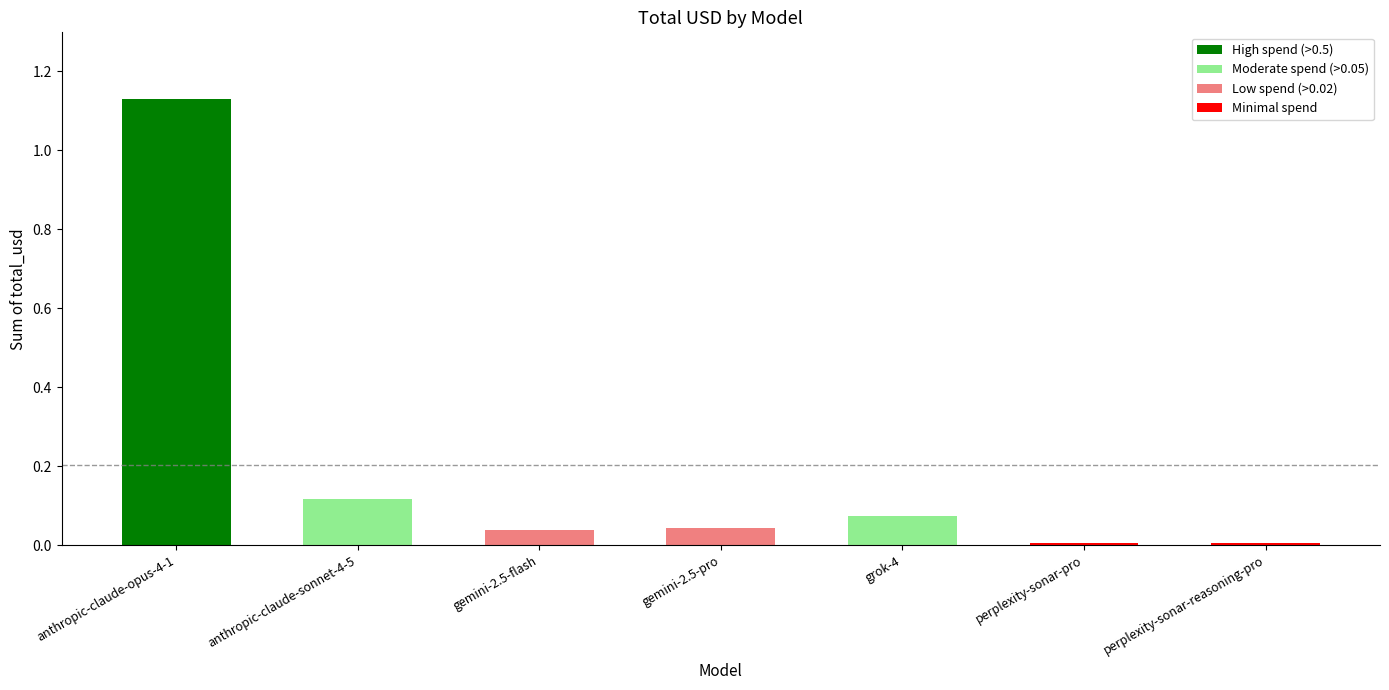

What position from the right is anthropic-claude-opus-4-1?

7